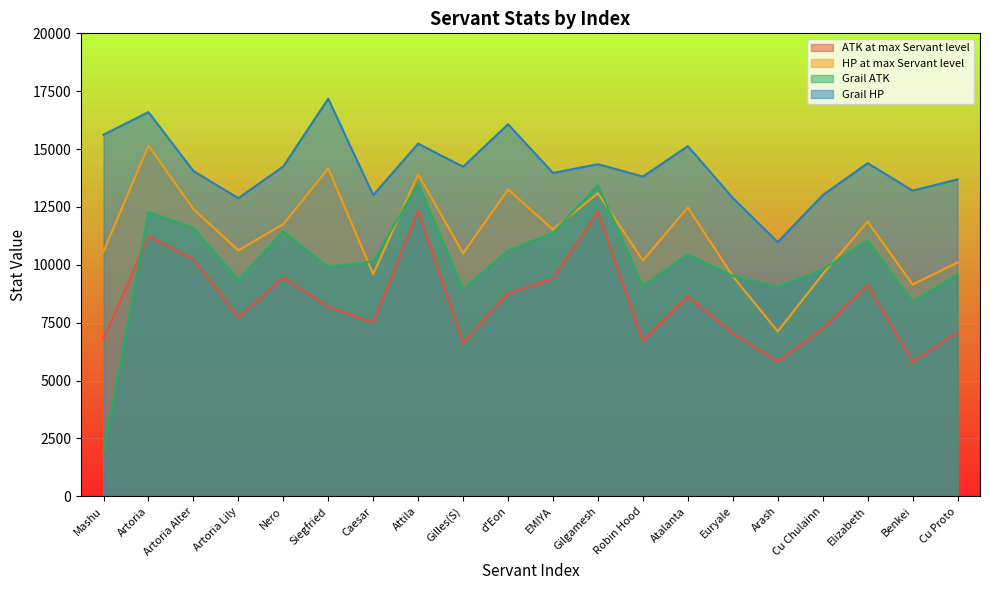

Which series changed the most between Arash and Cu Chulainn?

HP at max Servant level